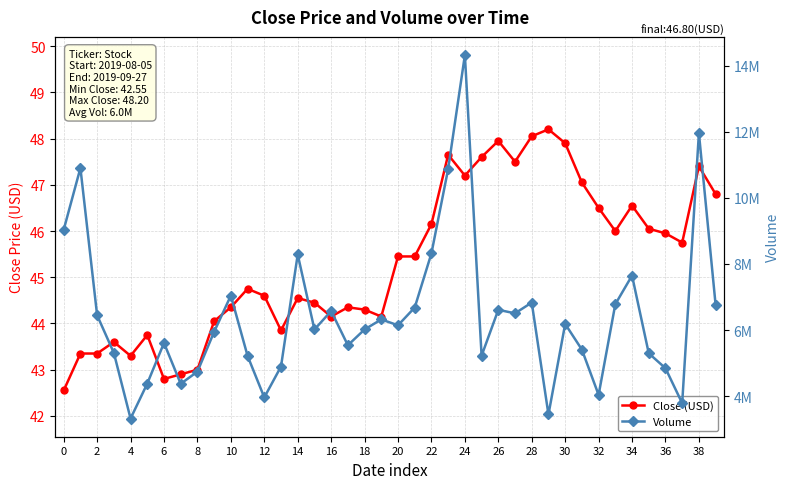

The value of Close (USD) at 2 is 43.3. True or false?

True